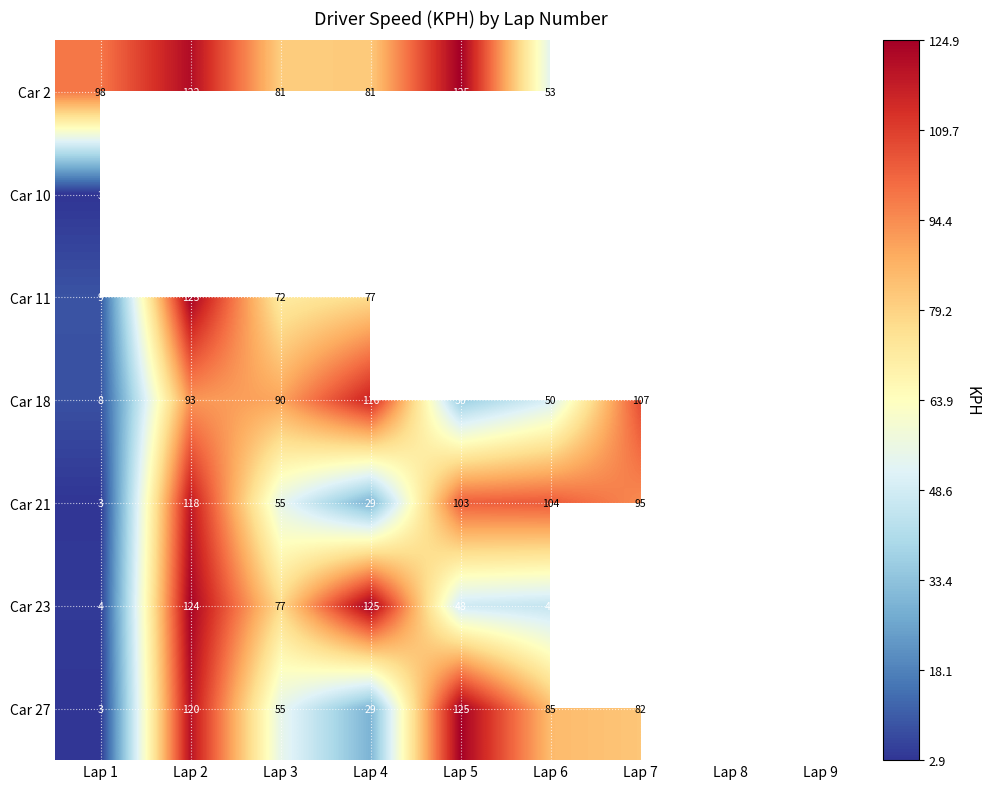

Which category has the lowest value across all series?

Lap 1